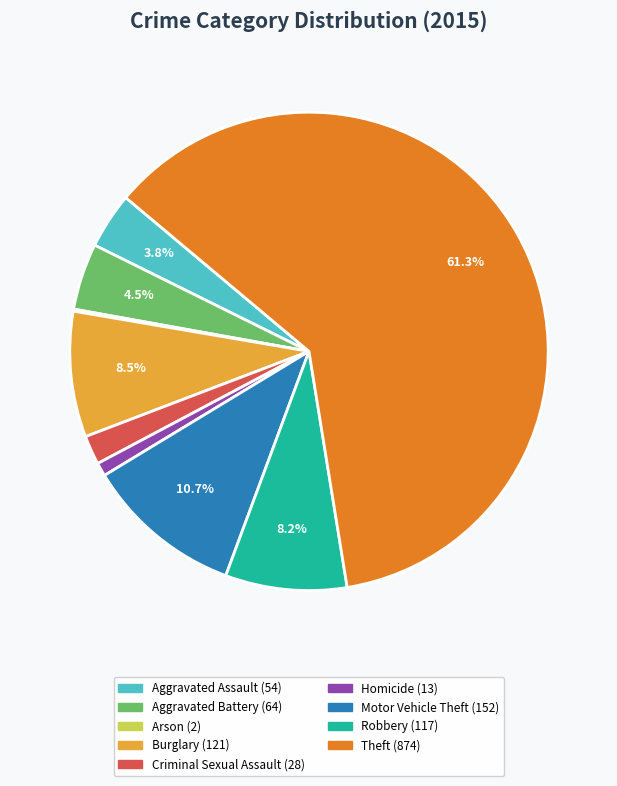

To the nearest percent, what is the average slice percentage?

11%